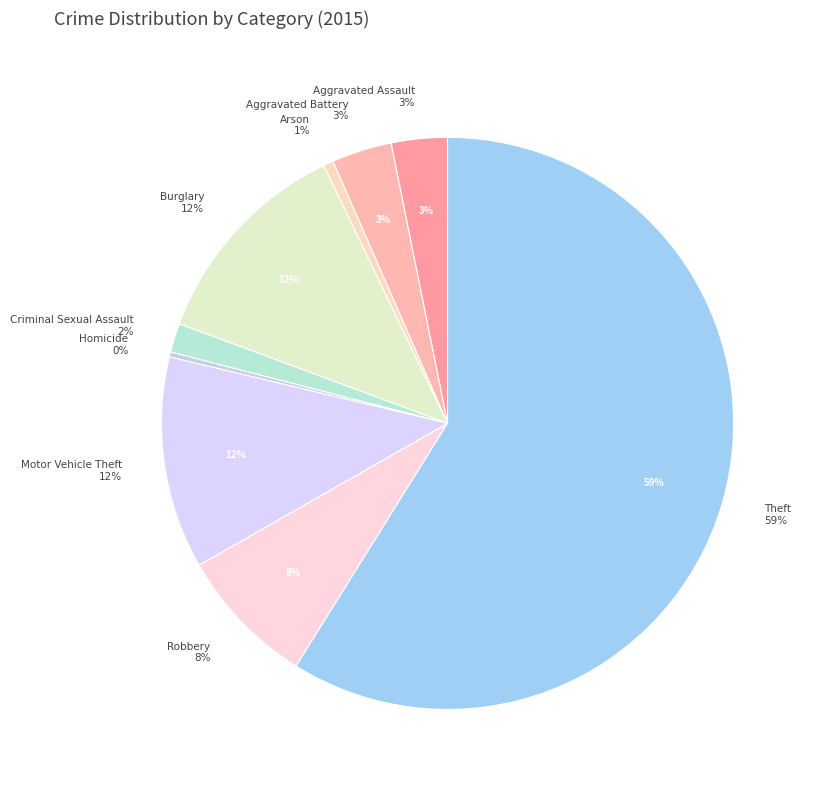

How much of the chart is everything except Aggravated Assault?

96.8%